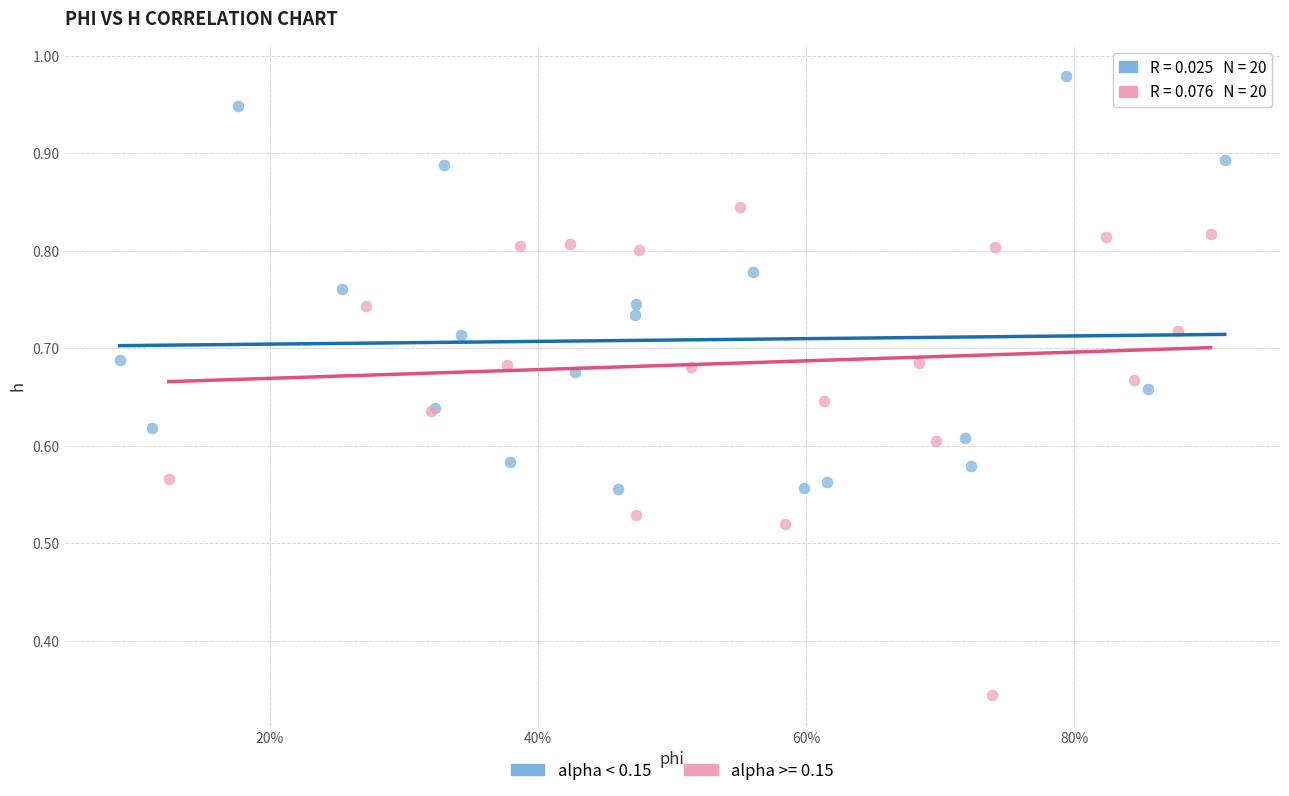

Which series has the widest spread of Y values?

alpha >= 0.15